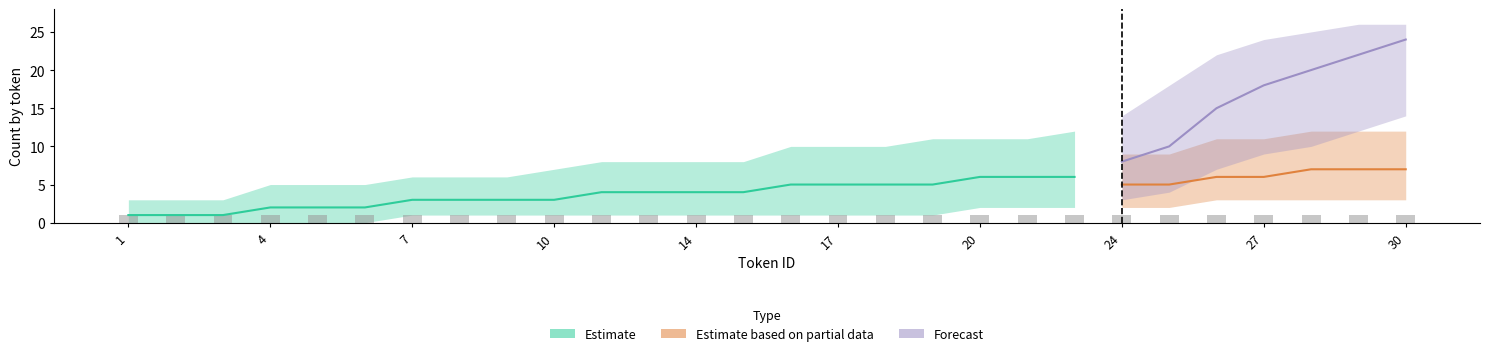

List the labels in order of Estimate value, largest first.

20, 21, 22, 16, 17, 18, 19, 12, 13, 14, 15, 7, 8, 9, 10, 4, 5, 6, 1, 2, 3, 24, 25, 26, 27, 28, 29, 30